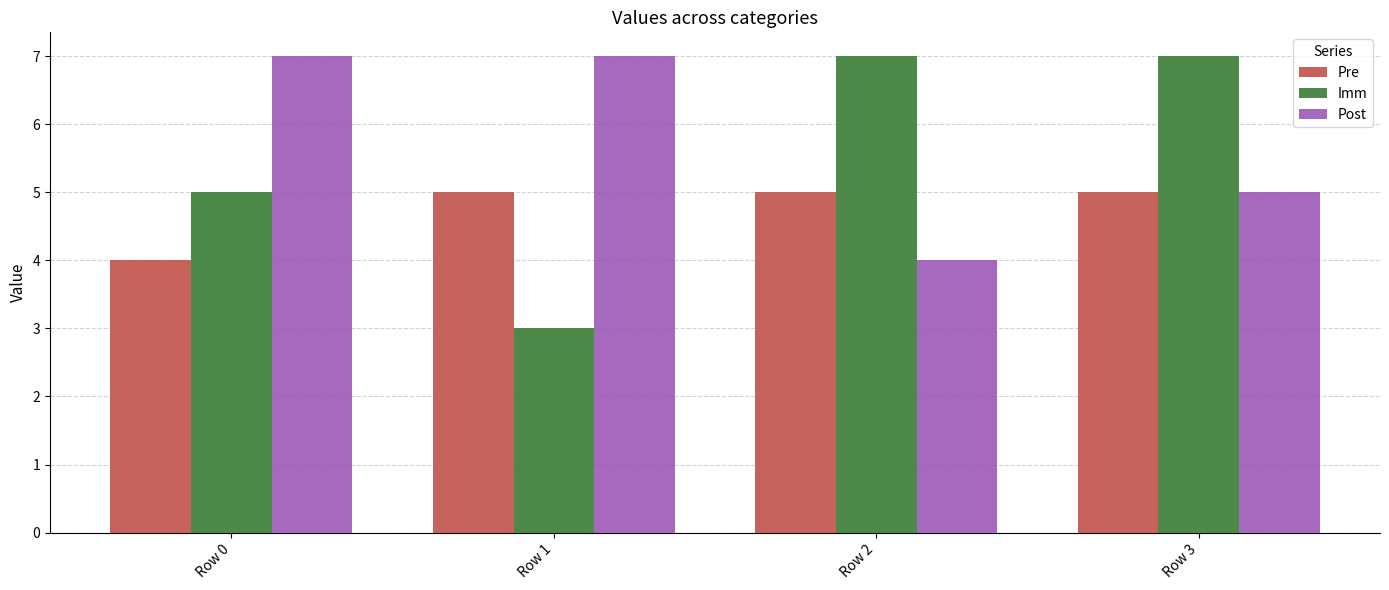

At how many categories does at least one series exceed 5?

4